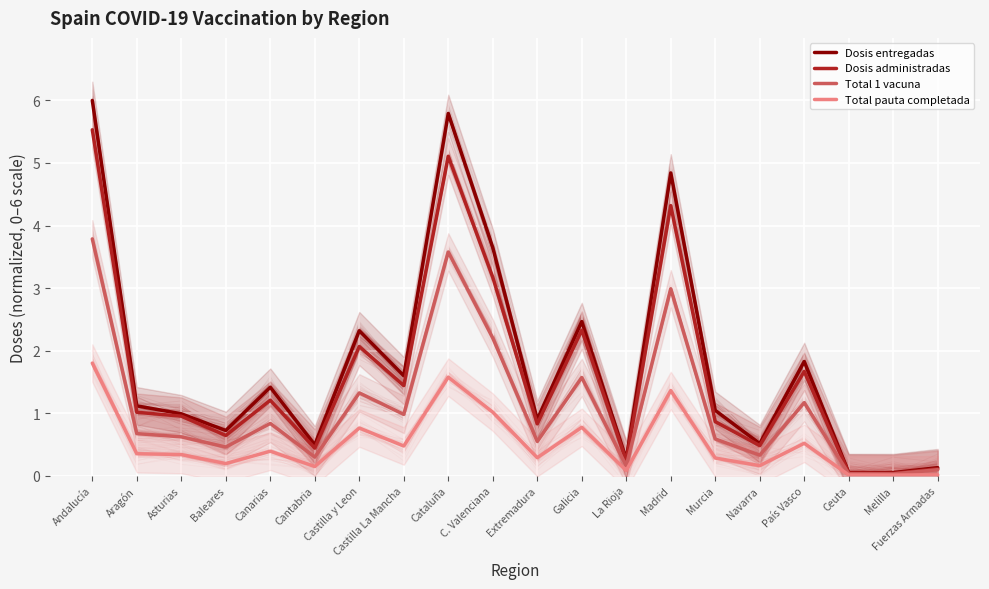

At how many categories does at least one series exceed 0?

20